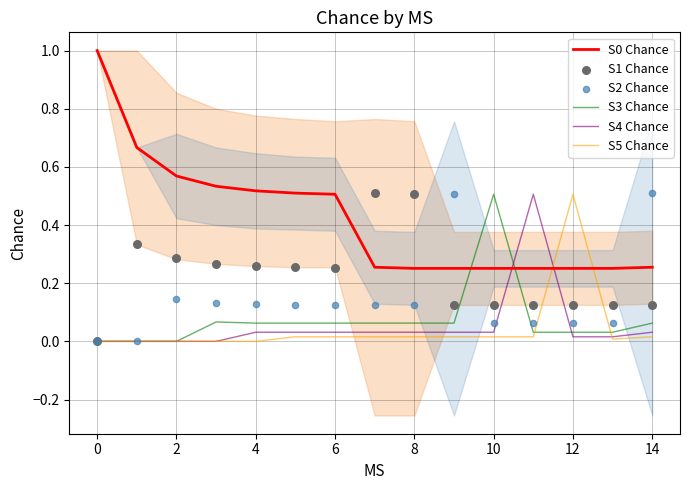

Which series reaches the minimum Y coordinate?

S3 Chance